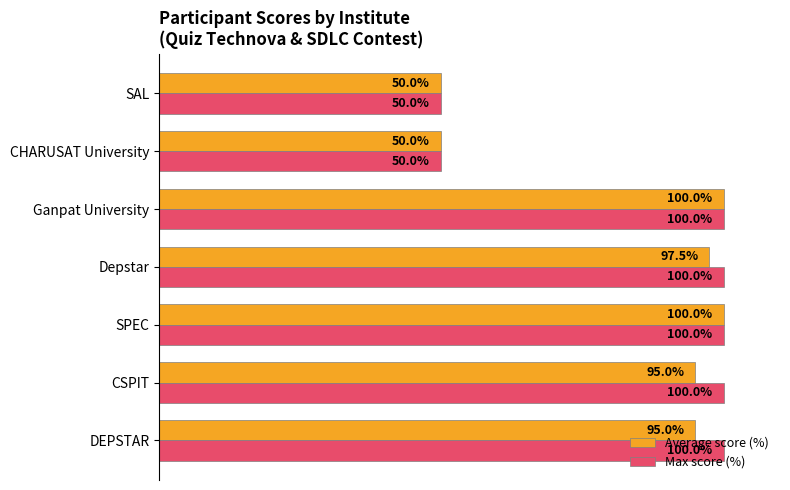

Rank the series by their average value, from lowest to highest.

Average score (%), Max score (%)